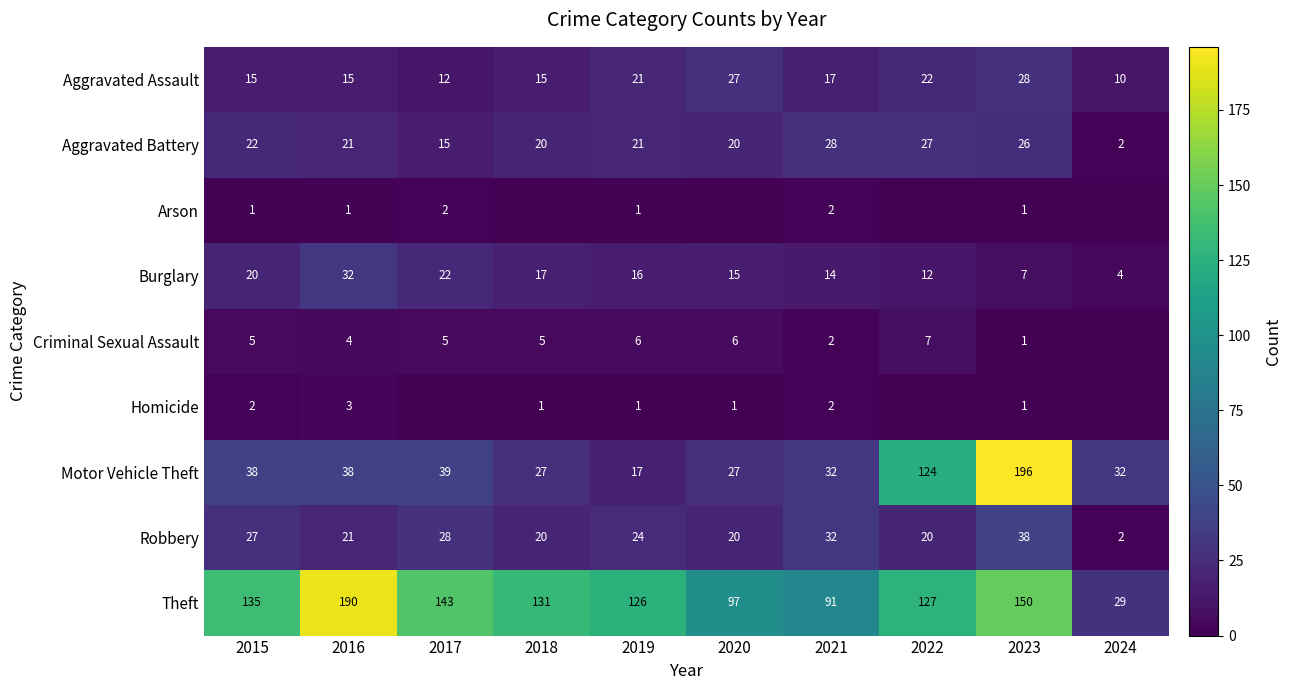

What is the minimum value for Burglary?

4